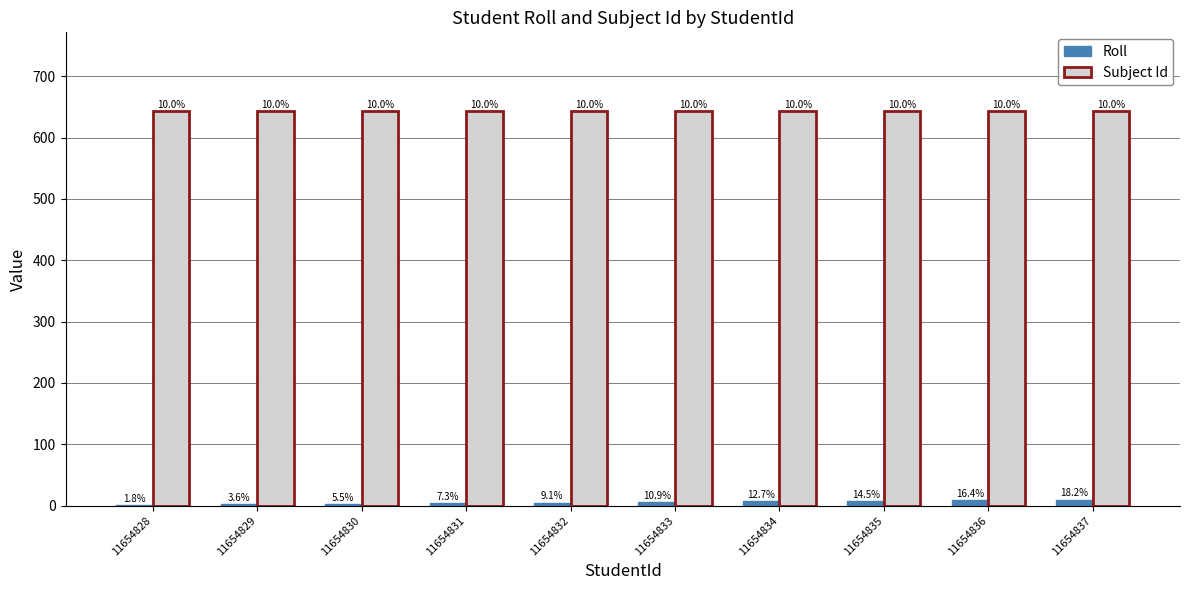

How many groups of bars are there?

10